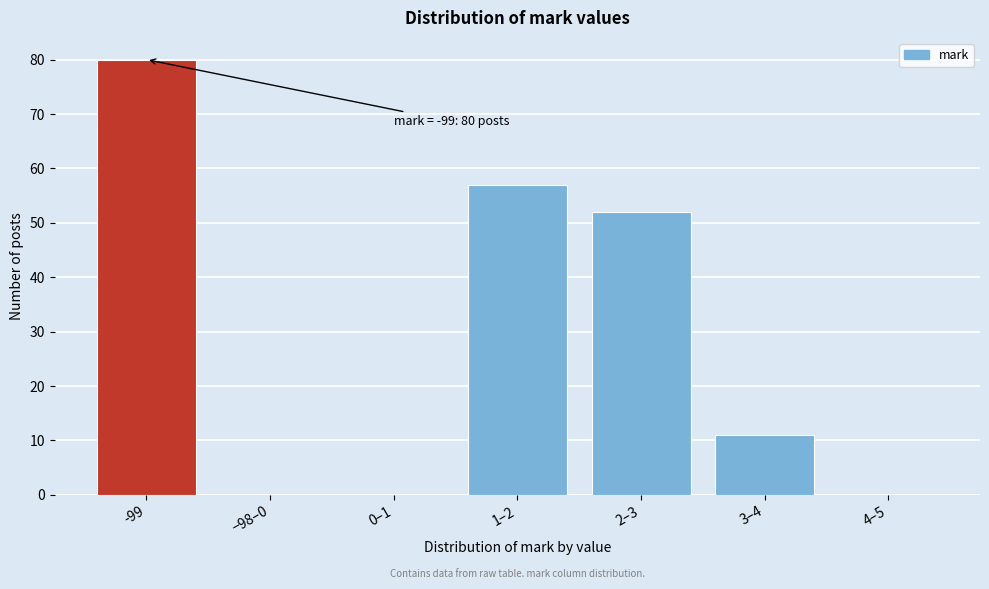

Reading left to right, what are all the values shown in this chart?

-99=80	−98–0=0	0–1=0	1–2=57	2–3=52	3–4=11	4–5=0